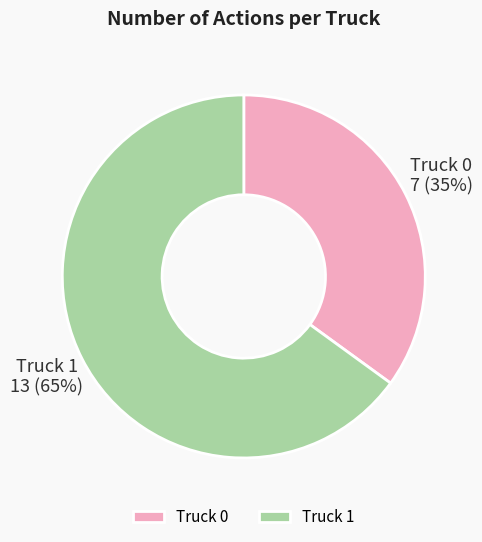

Count the number of slices in the pie.

2